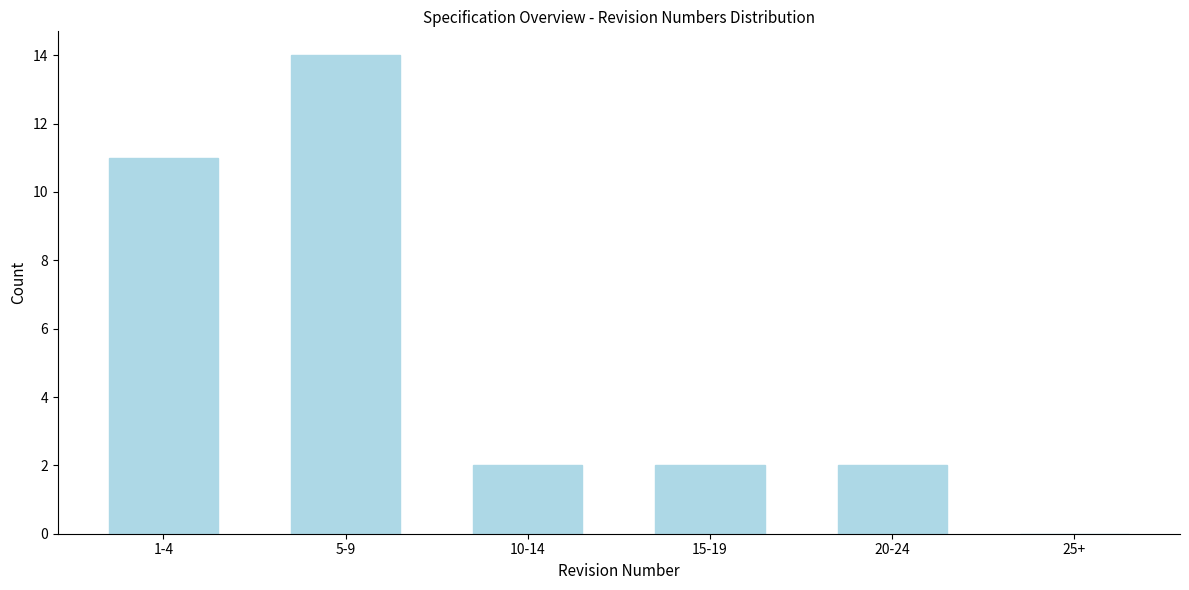

Reading left to right, what are all the values shown in this chart?

1-4=11	5-9=14	10-14=2	15-19=2	20-24=2	25+=0